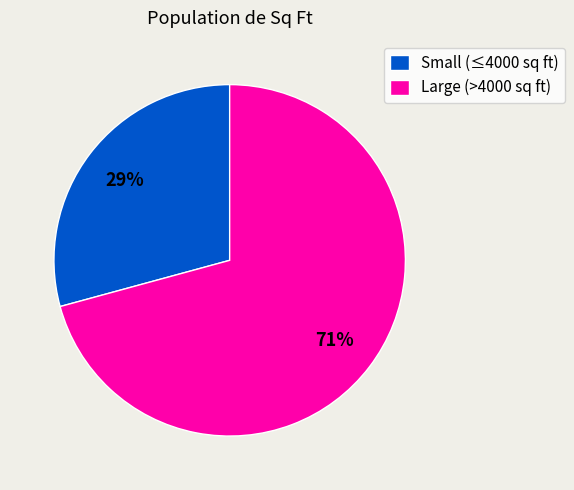

What is the largest slice in the pie chart?

Large (>4000 sq ft)